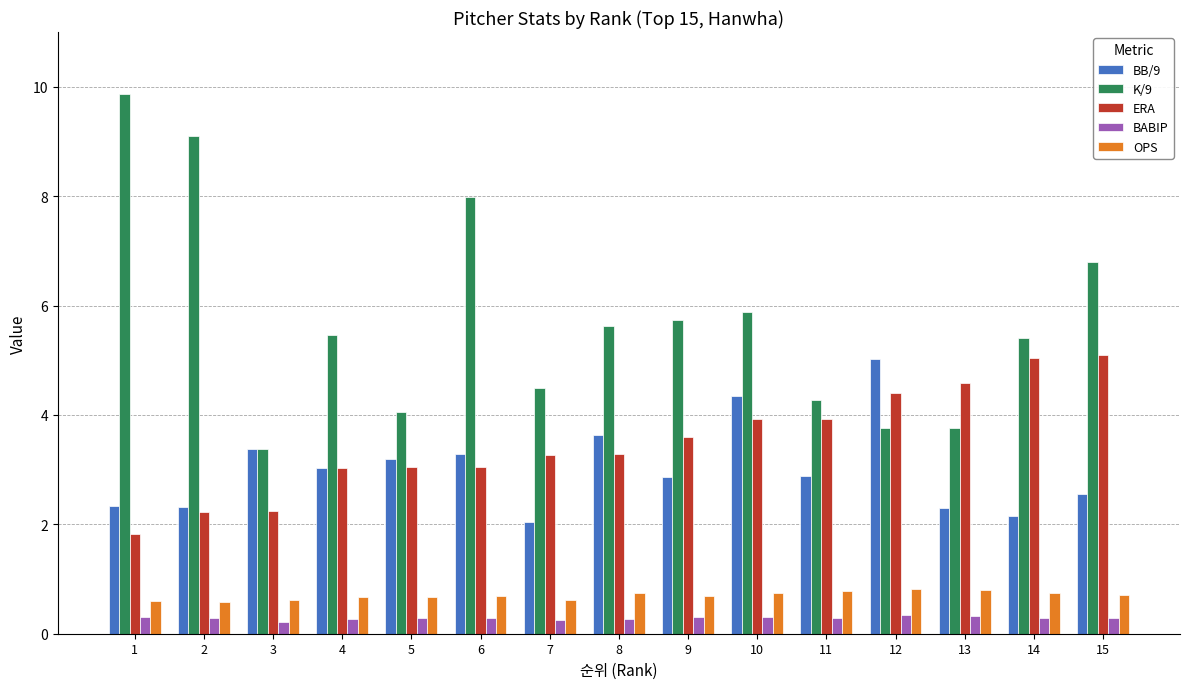

Which series has the widest spread of values?

K/9